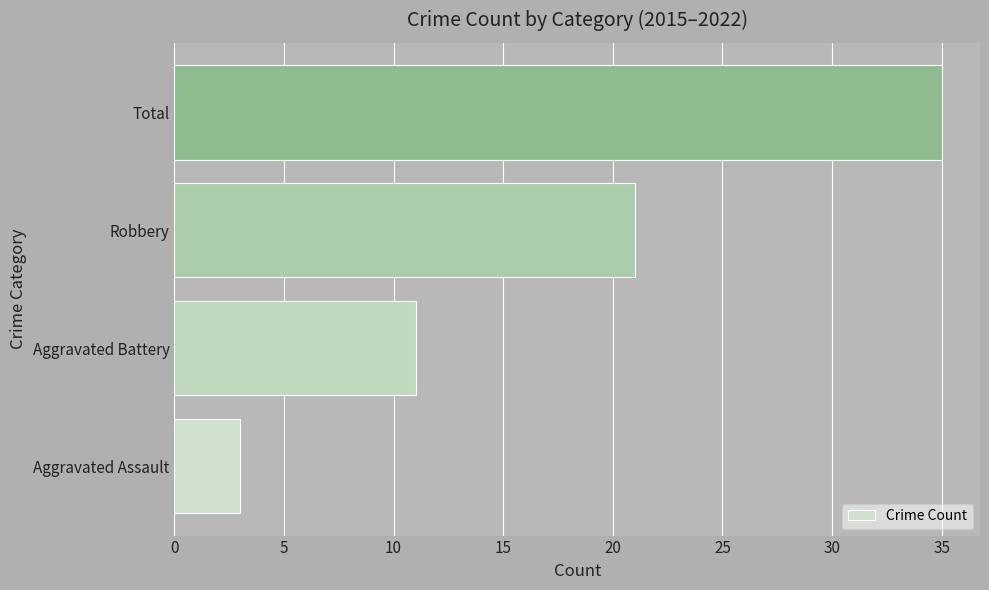

Does the chart contain any negative values?

No